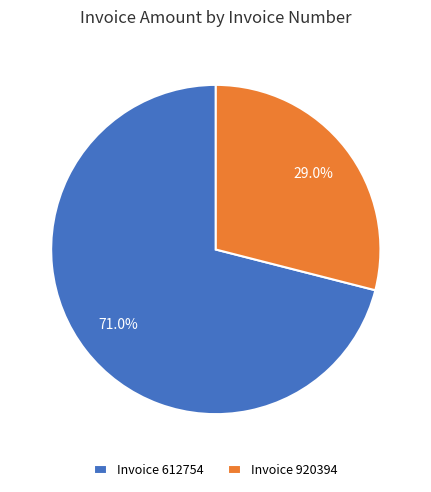

What is the ratio of the value at Invoice 920394 to the value at Invoice 612754?

0.4